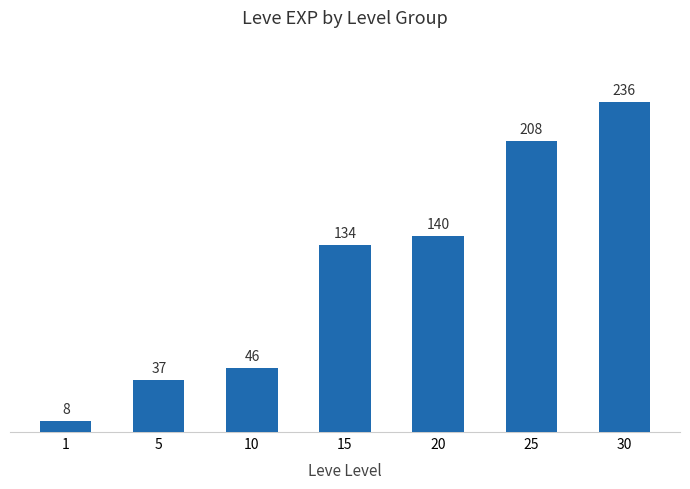

Does the chart contain any negative values?

No